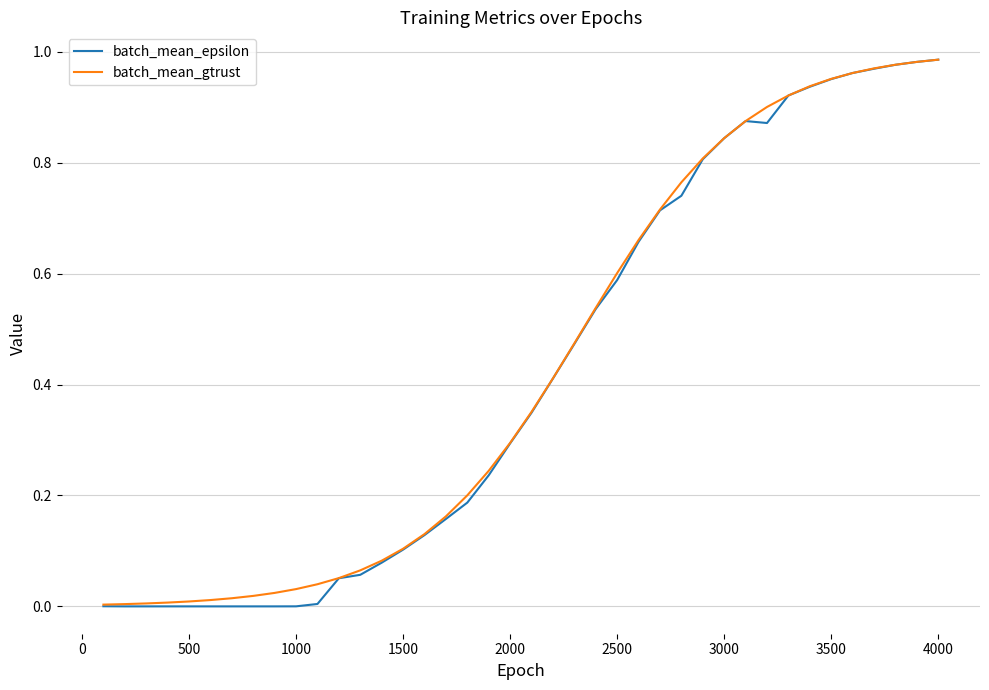

Which series has the largest range (max minus min)?

batch_mean_epsilon